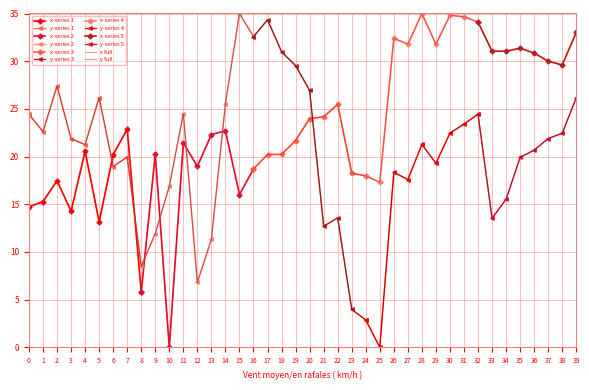

Count the number of categories in the chart.

40